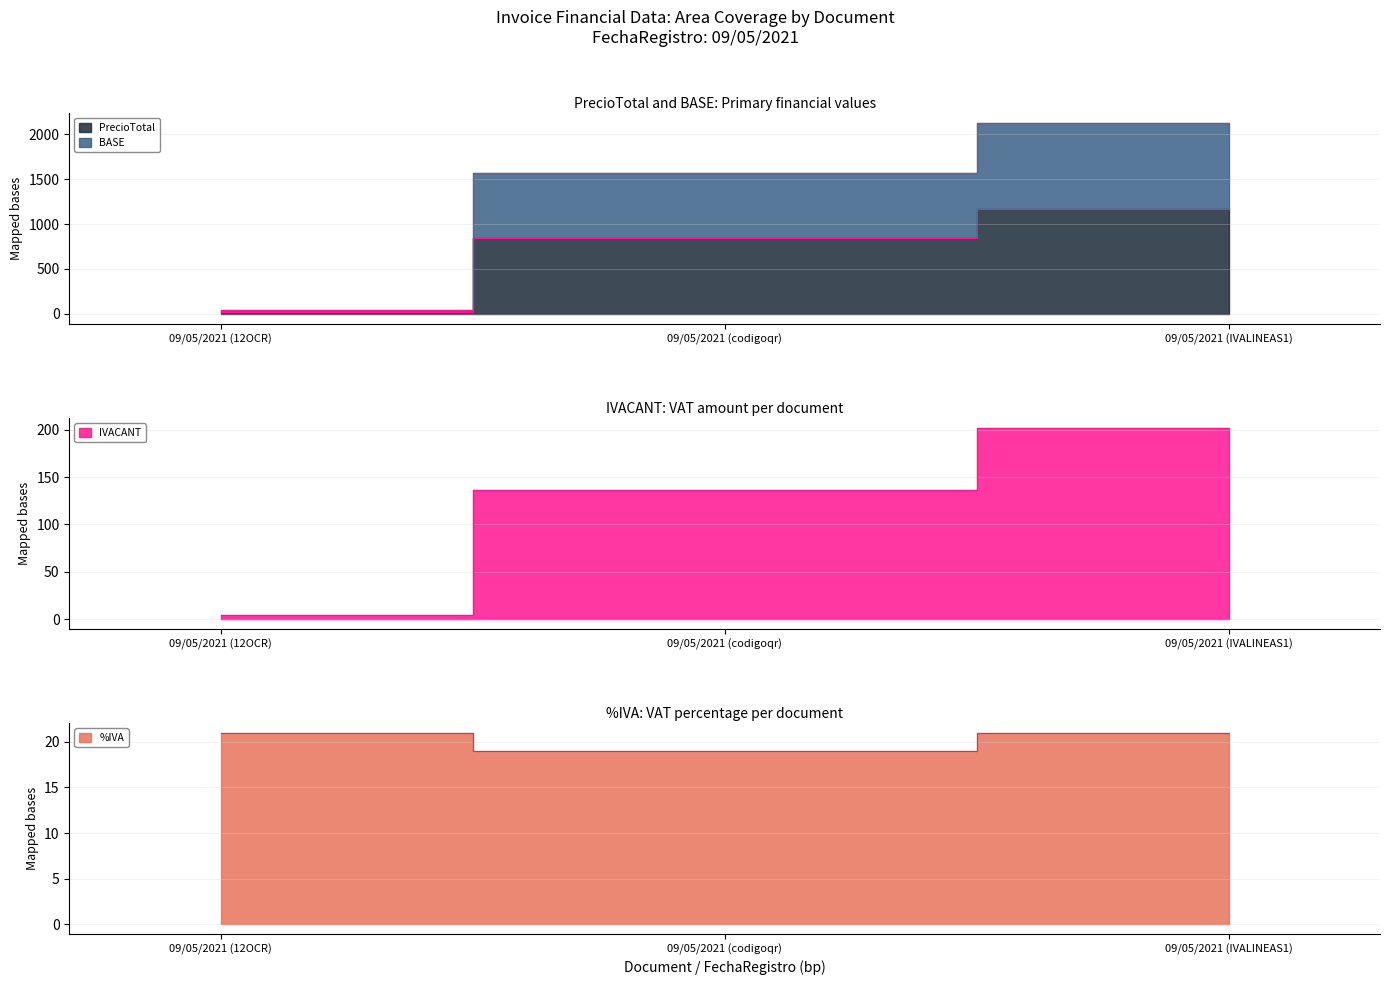

How many data points in %IVA are less than 21?

1